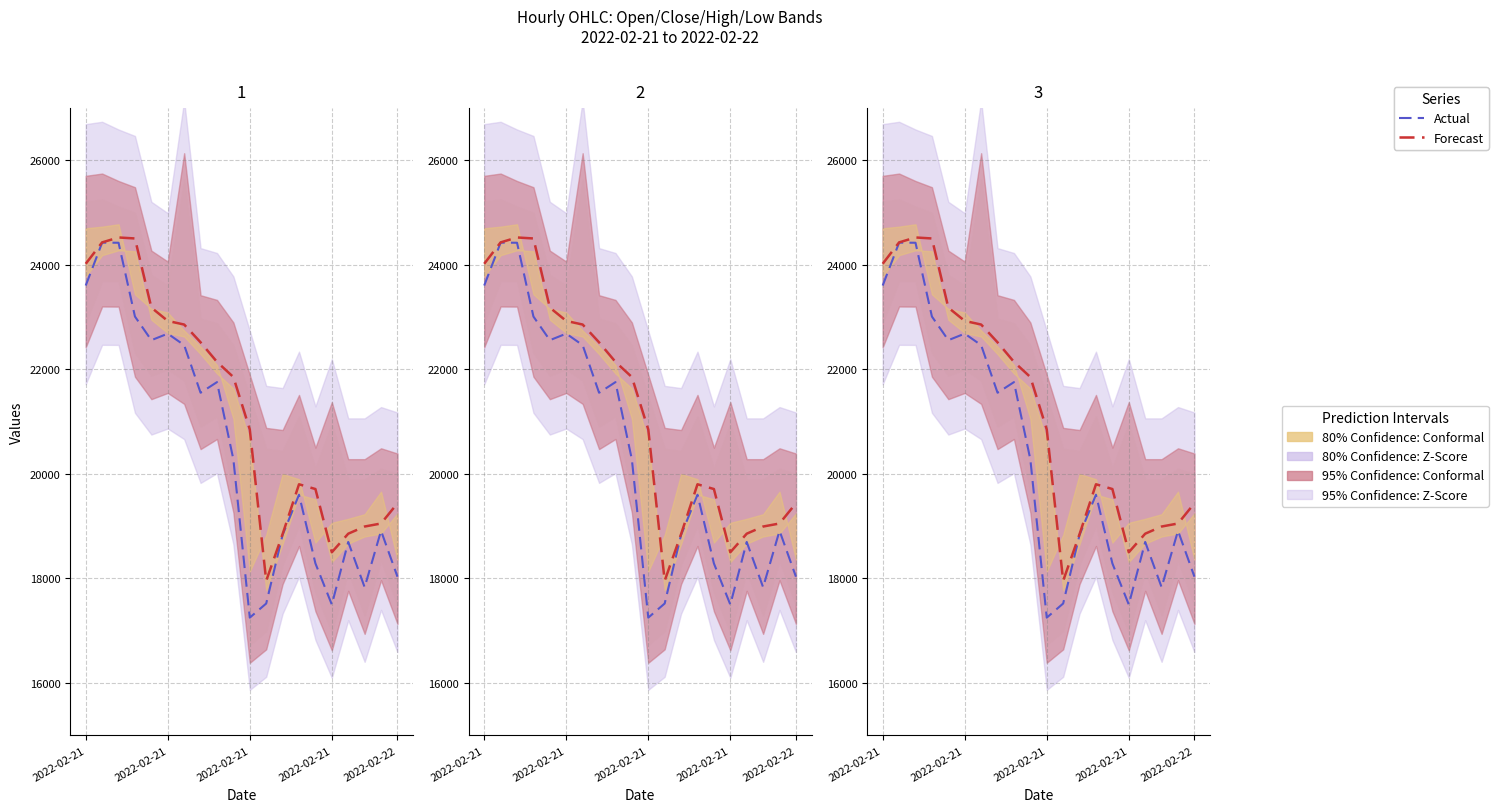

True or false: Actual and Forecast intersect in this chart.

False